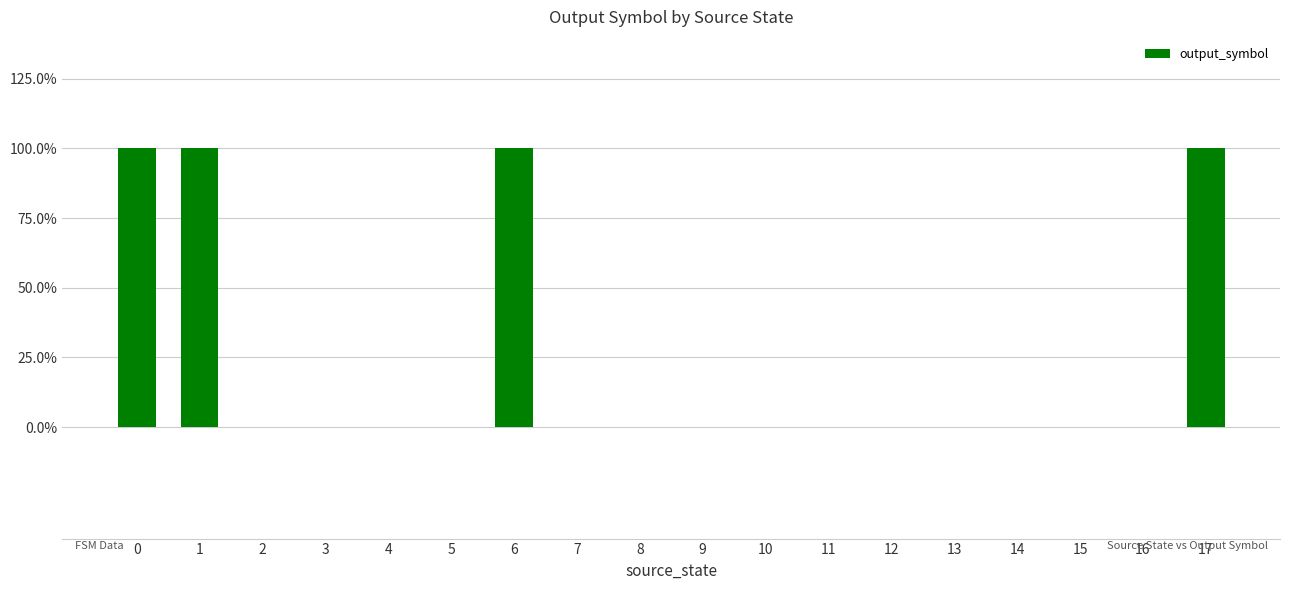

Rank the categories by value from lowest to highest.

2, 3, 4, 5, 7, 8, 9, 10, 11, 12, 13, 14, 15, 16, 0, 1, 6, 17